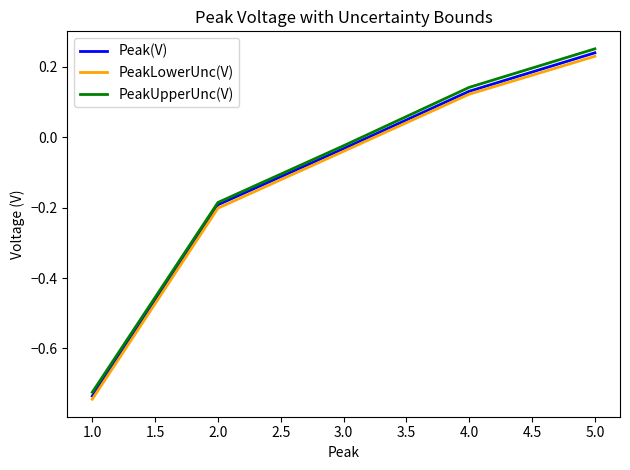

Which label corresponds to the smallest value in the chart?

1.0